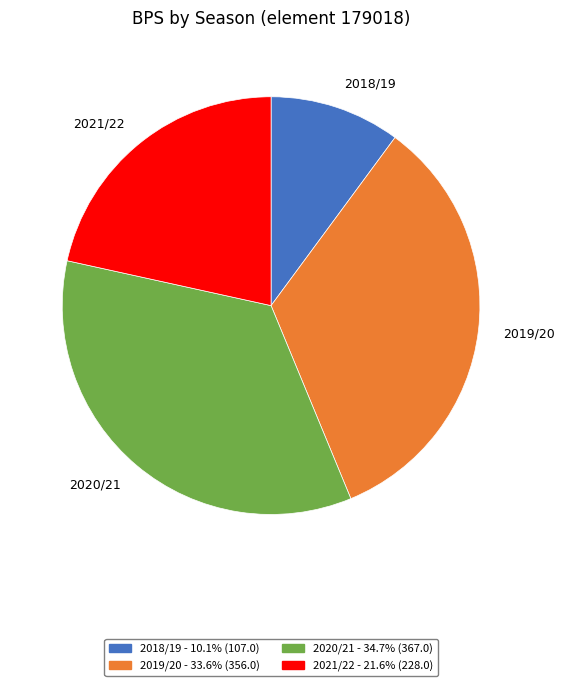

Is there any slice that represents more than half of the pie?

No